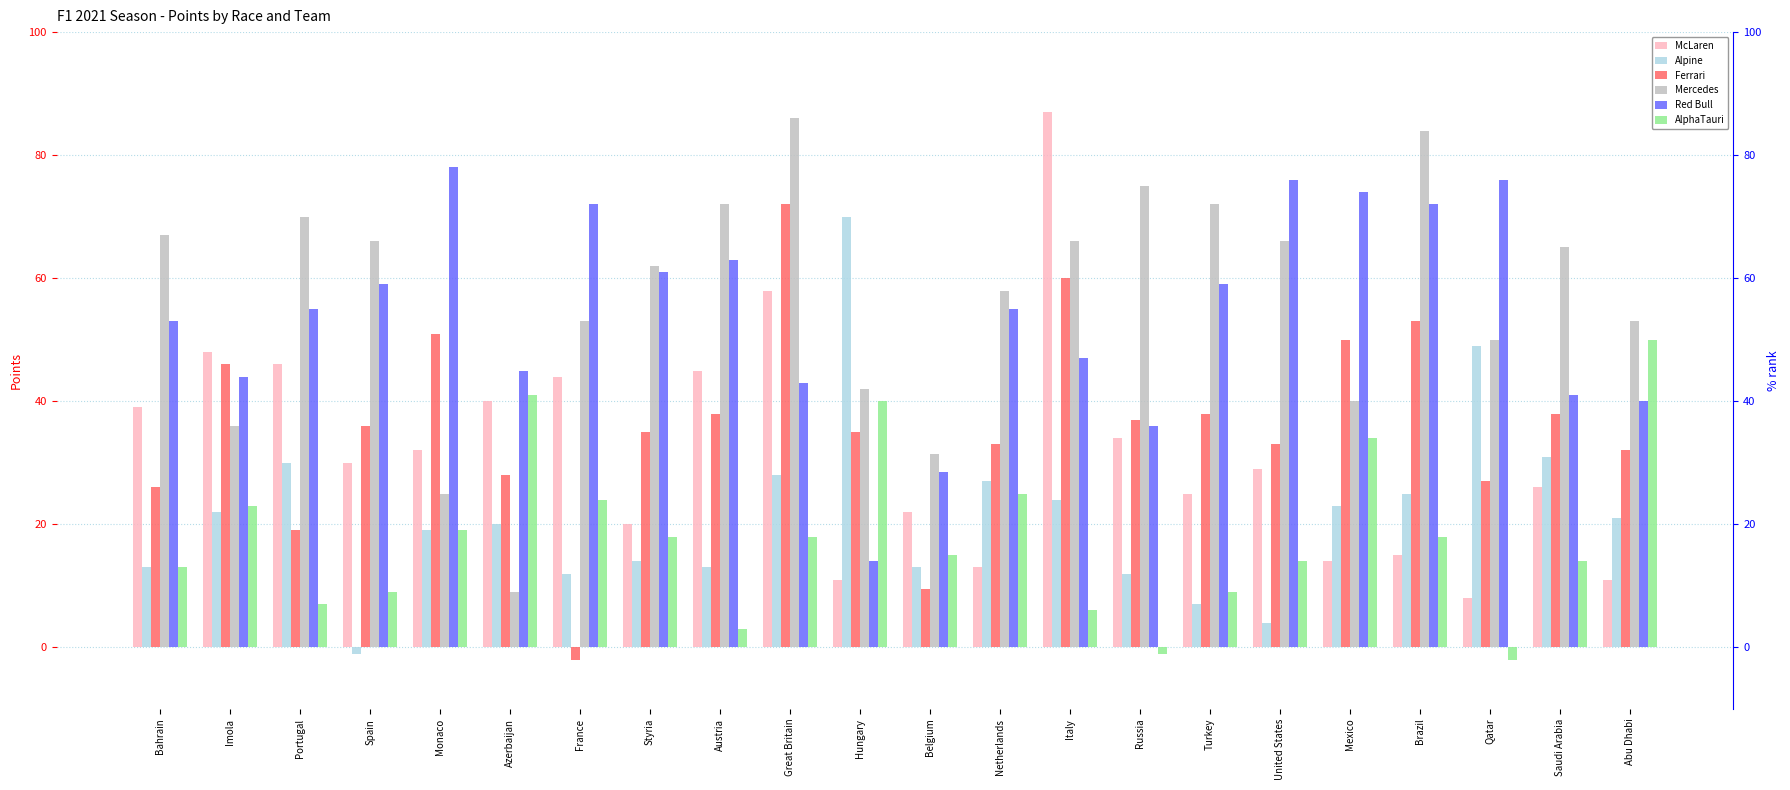

At which category is the sum across all series the highest?

Great Britain